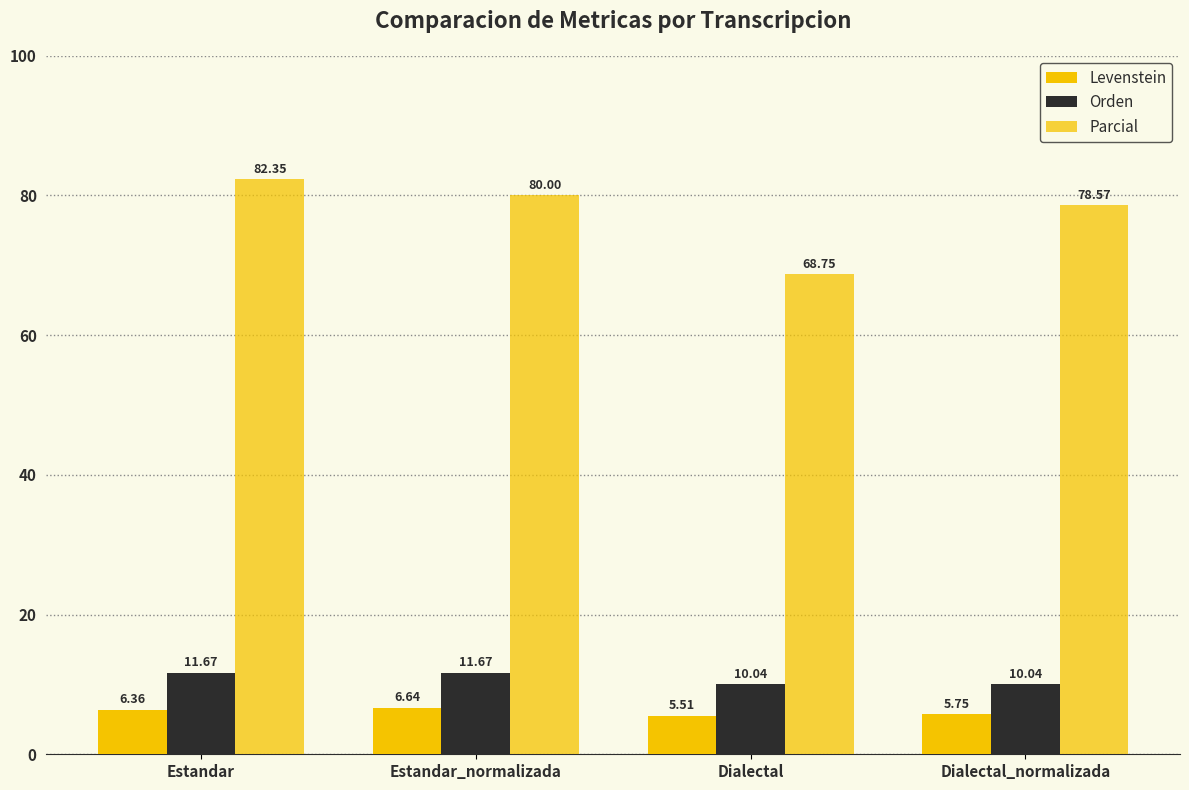

True or false: Parcial has a value of 80.0 at Estandar_normalizada.

True